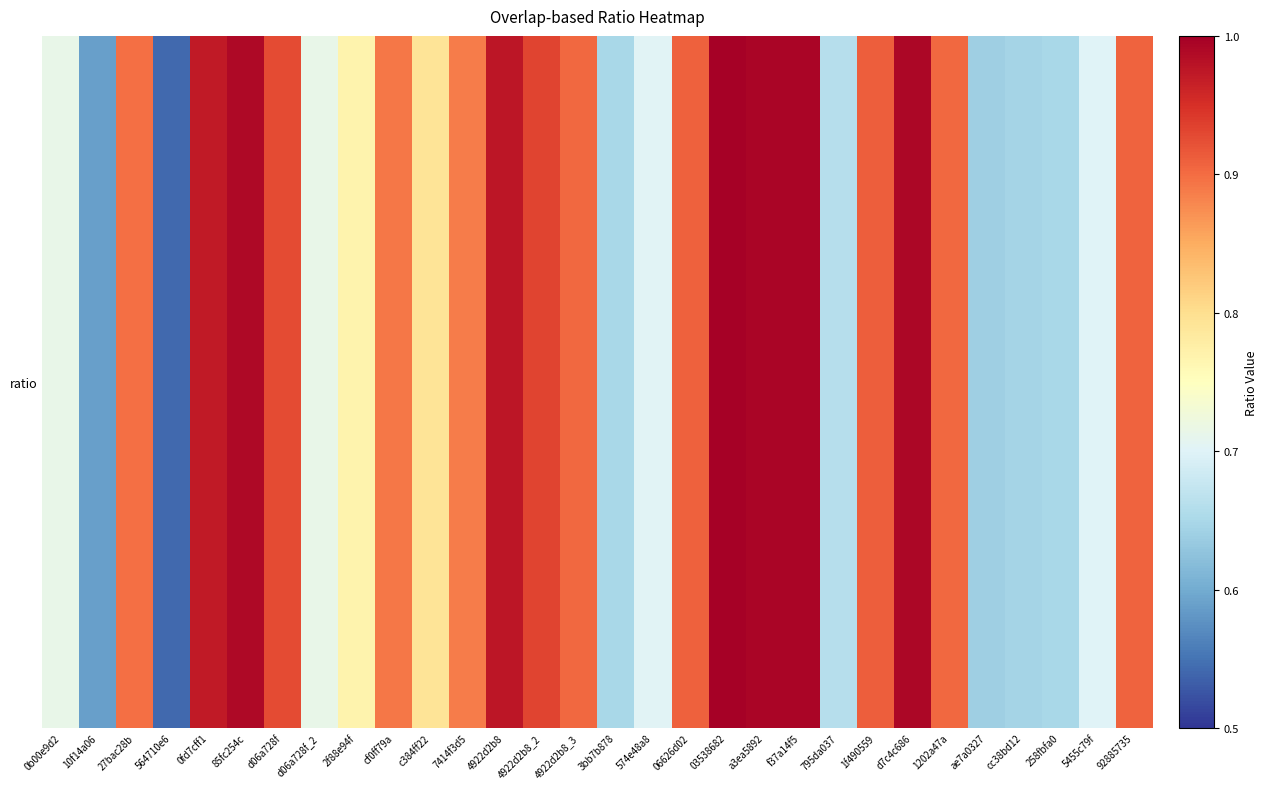

What is the approximate value at 2f88e94f?

0.8